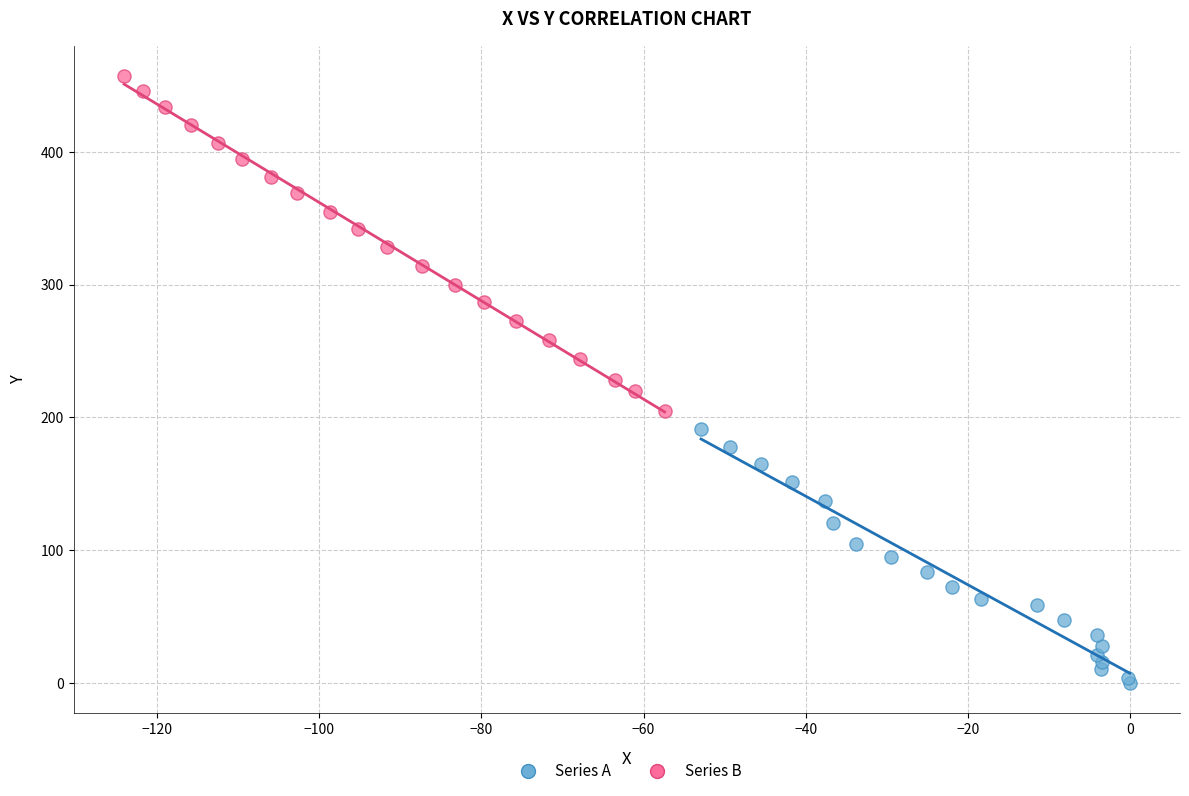

Which series contains the highest Y value?

Series B